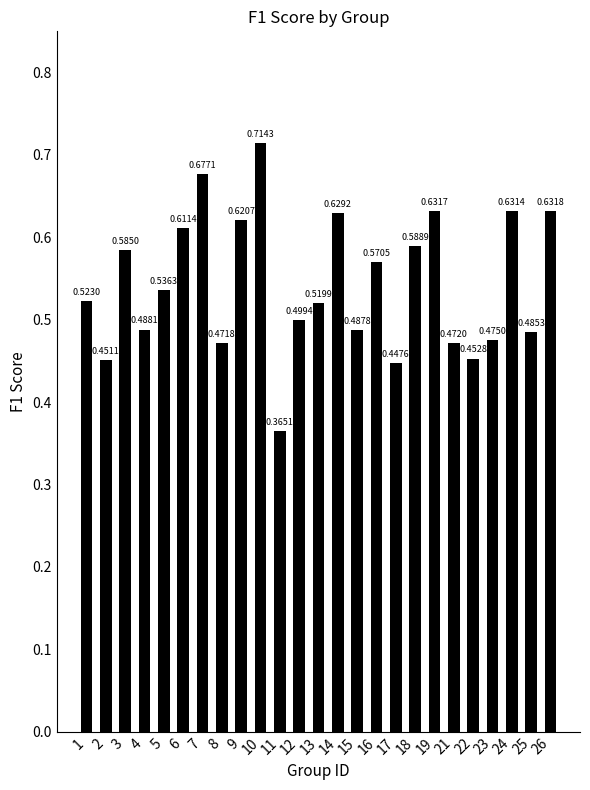

What is the difference between the maximum and minimum values?

0.3